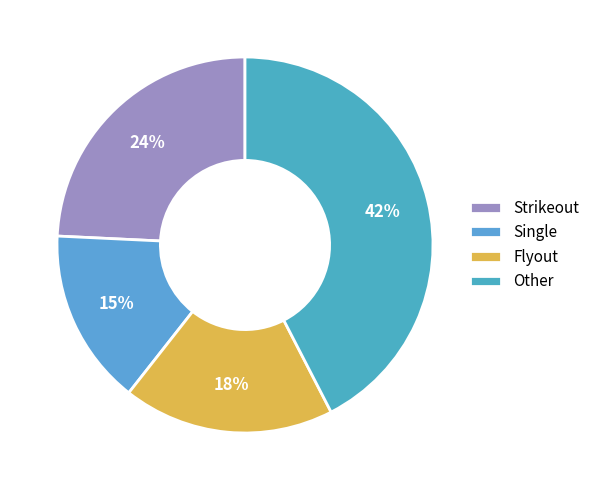

What percentage is NOT represented by Flyout?

81.8%